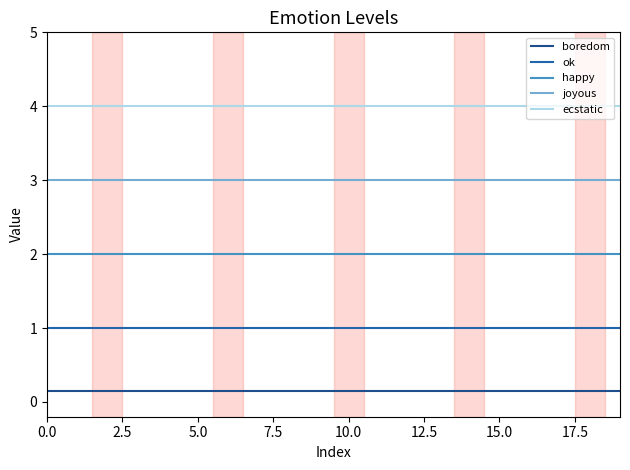

Rank the series by their average value, from highest to lowest.

ecstatic, joyous, happy, ok, boredom